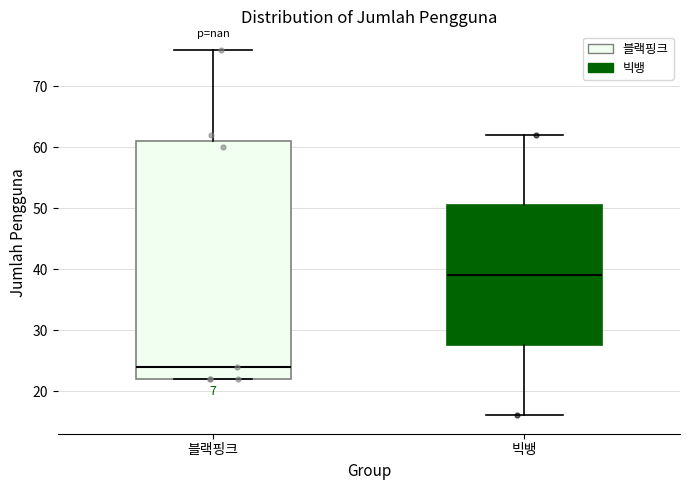

Which box has the highest median line?

빅뱅